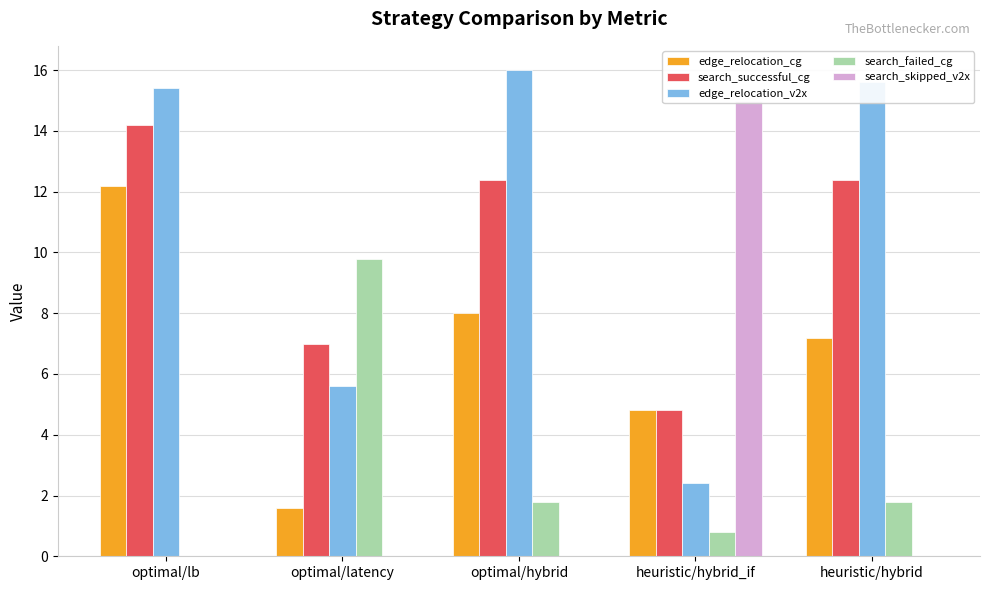

What is the difference between the highest and lowest values at heuristic/hybrid?

15.6